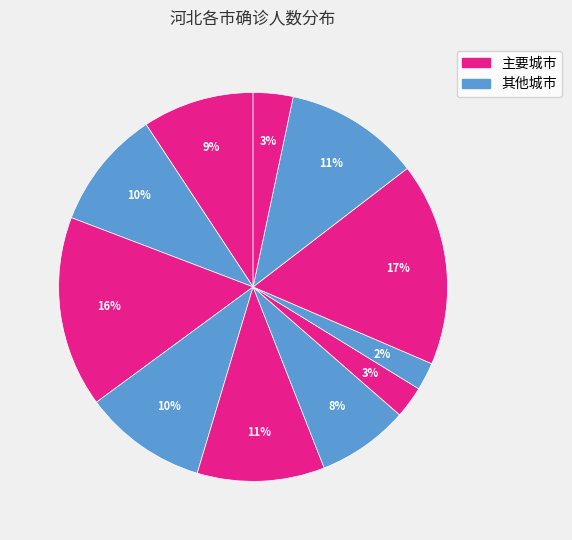

How many slices are in this pie chart?

11